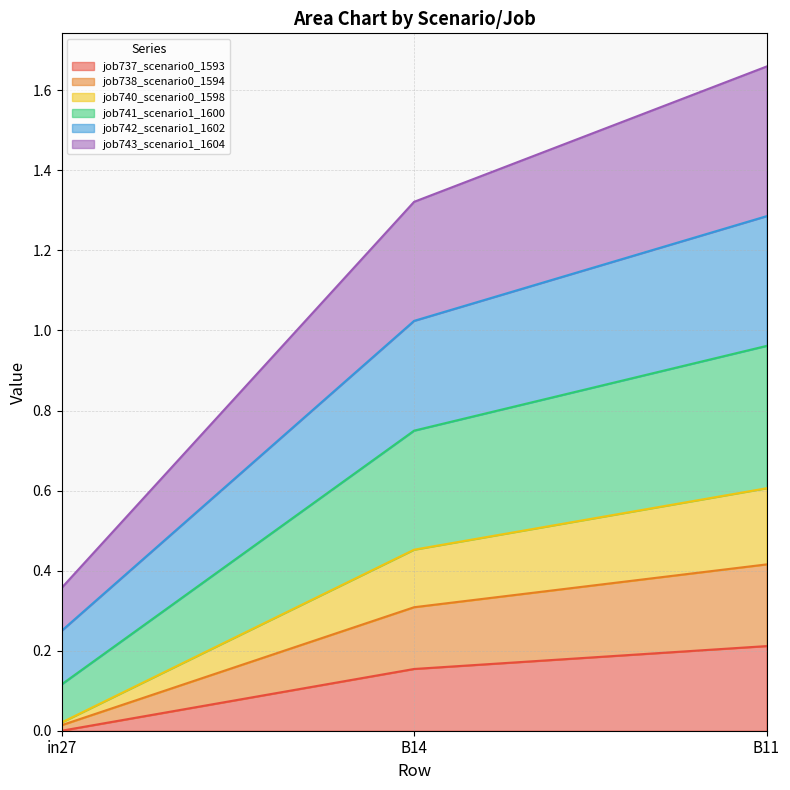

Is it true that job741_scenario1_1600 equals 1.1 at B14?

False